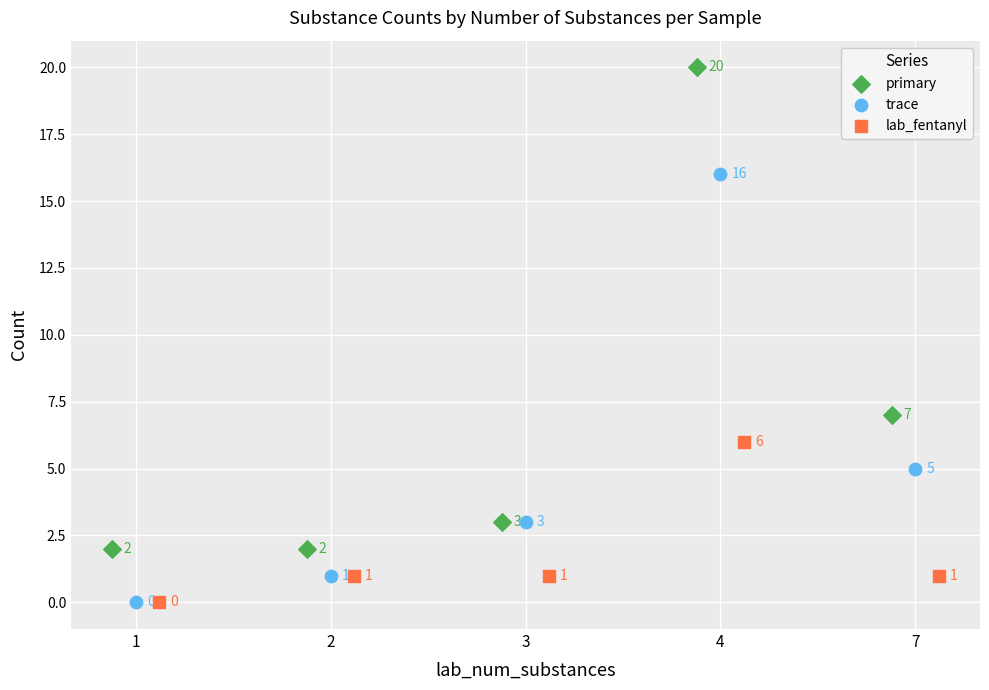

Which series has the widest spread of Y values?

primary